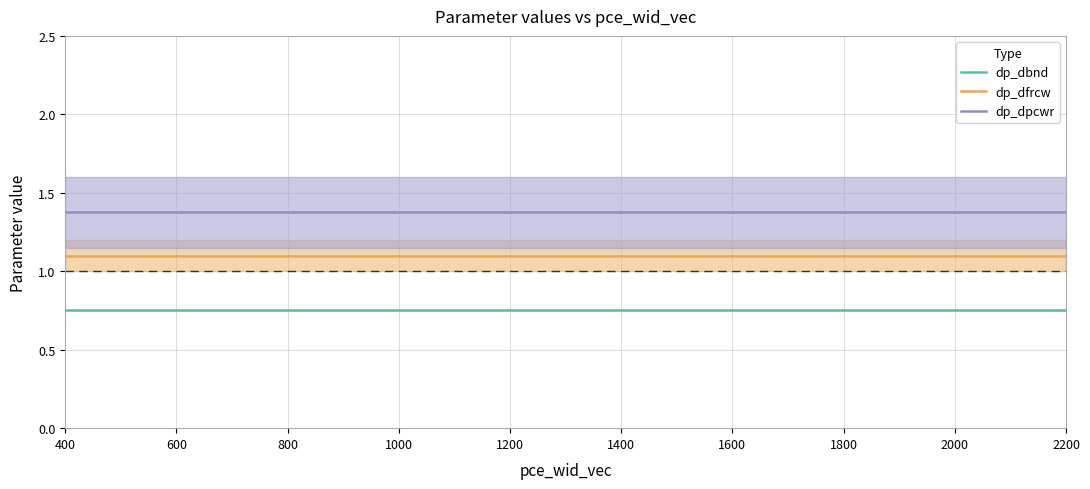

True or false: dp_dbnd and dp_dfrcw cross at least once.

False